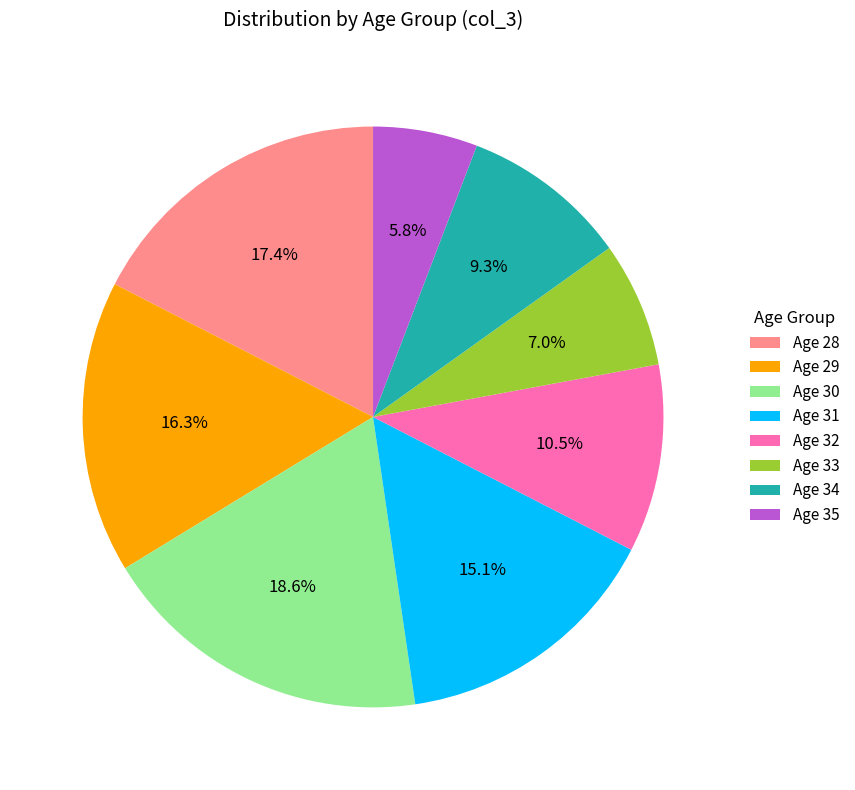

Which slice is the largest?

Age 30